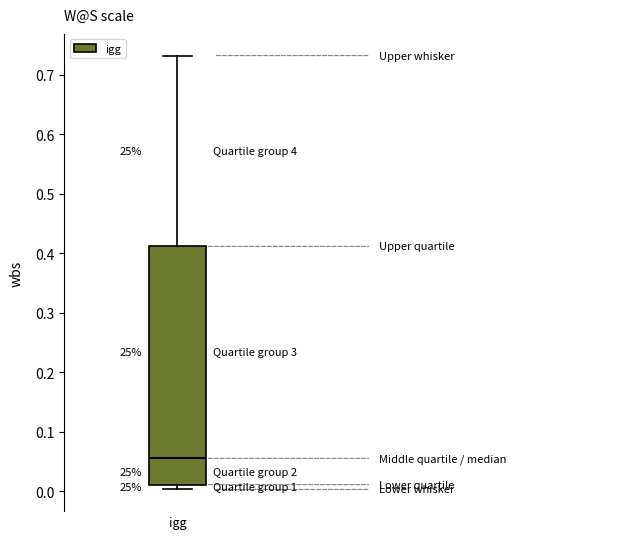

Read this box plot against the y-axis: the position of the median line, the range covered by the box, and the ends of both whiskers. The values are not printed on the chart, so give them approximately, as read against the axis.

median 0.06, box 0.01 to 0.41, whiskers 0.00 to 0.73